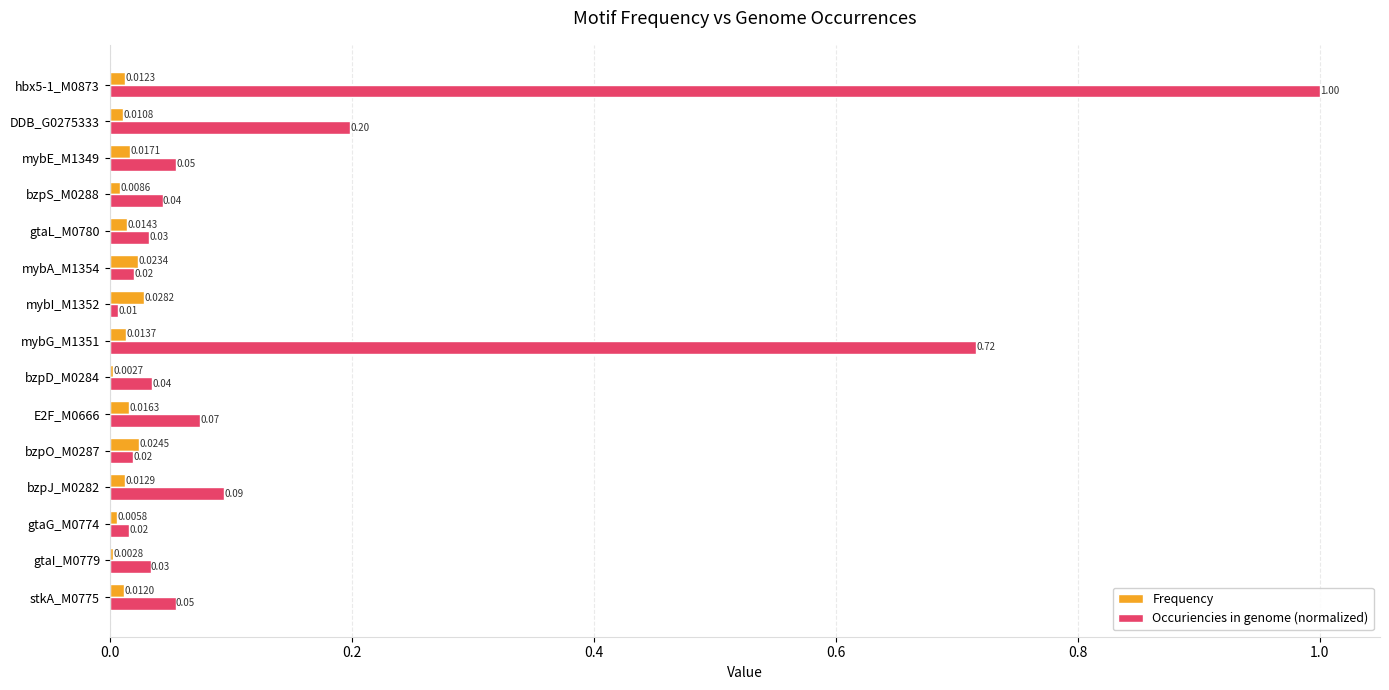

At which category is the sum across all series the highest?

hbx5-1_M0873